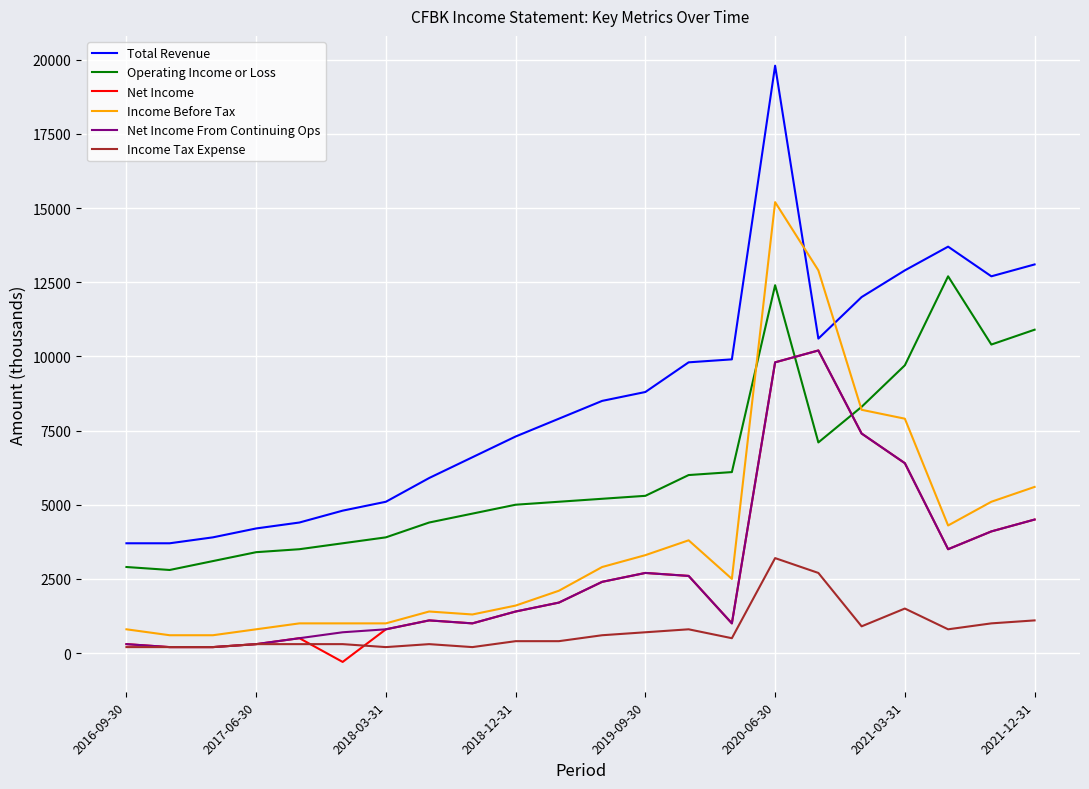

Does the chart have visible grid lines?

Yes